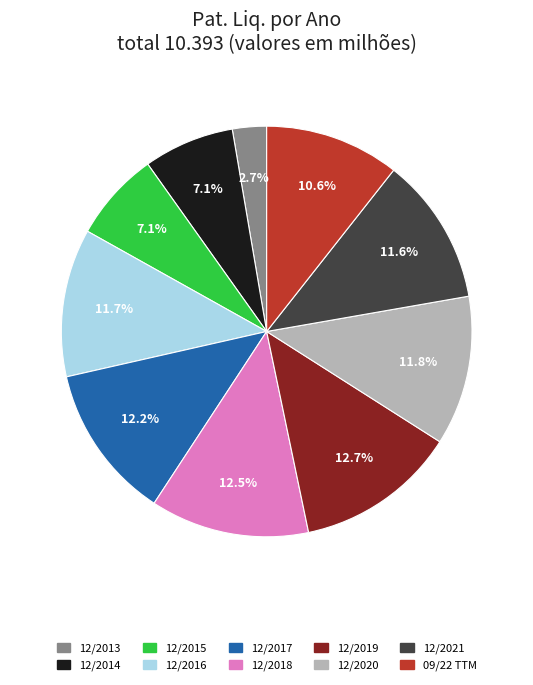

To the nearest percent, what portion does 12/2017 represent?

12%